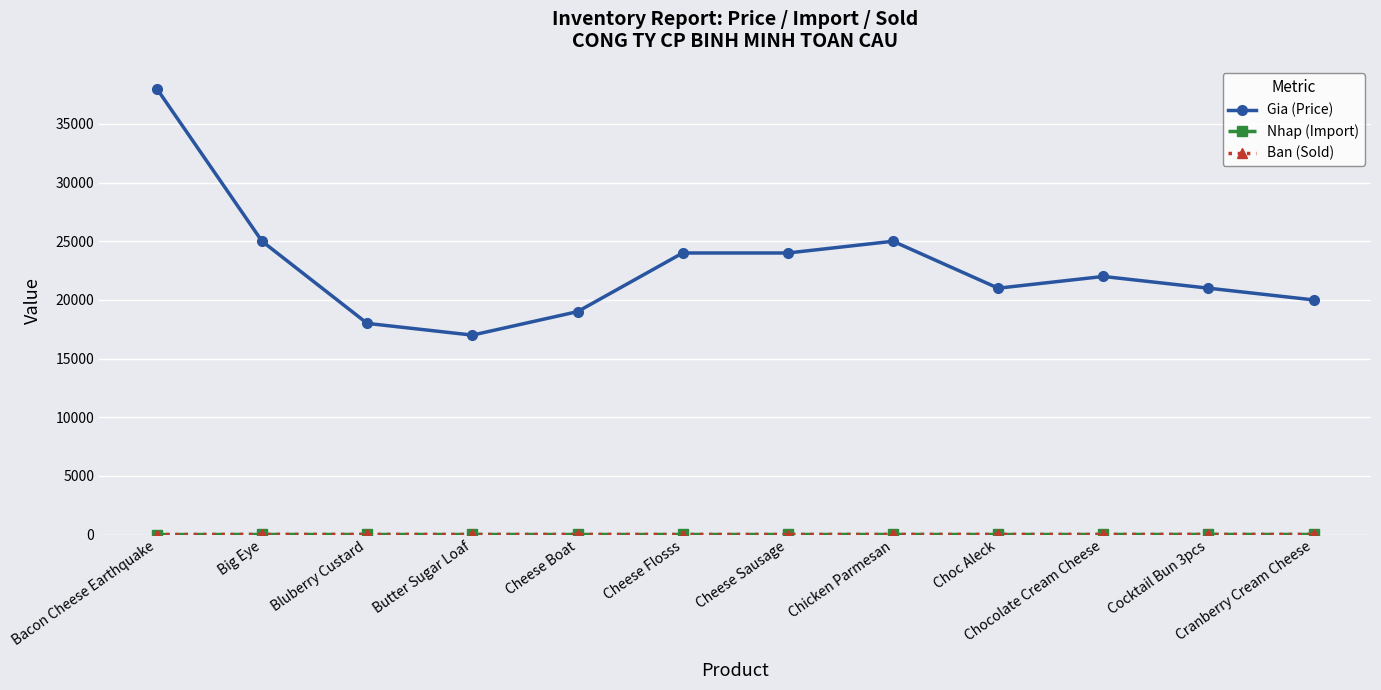

Count the number of categories in the chart.

12